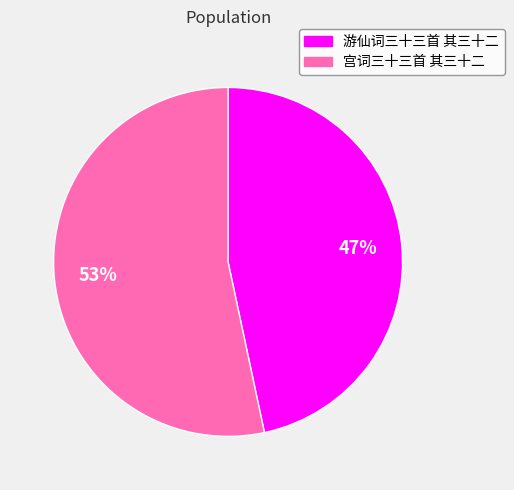

Is it true that 游仙词三十三首 其三十二 is 53% of the pie?

False